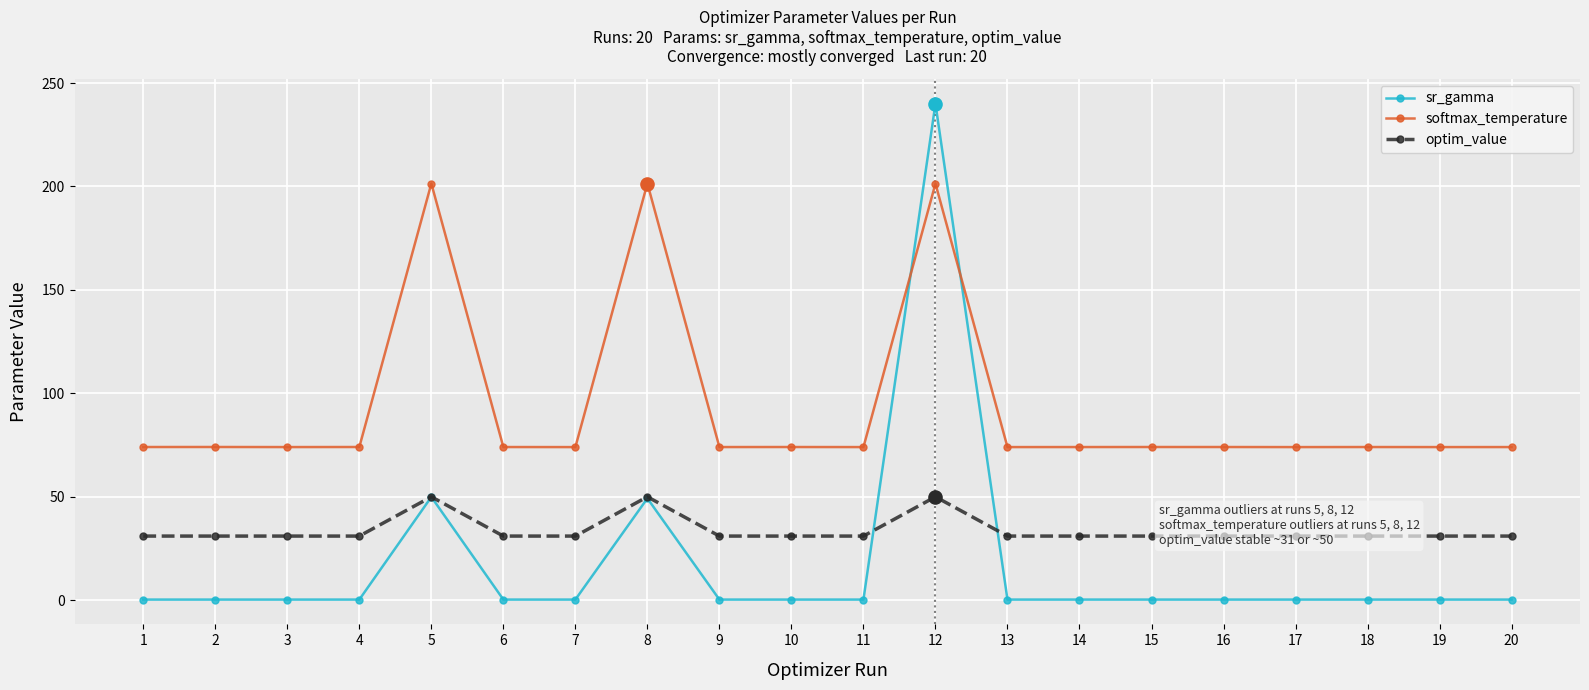

At which category is the sum across all series the highest?

12